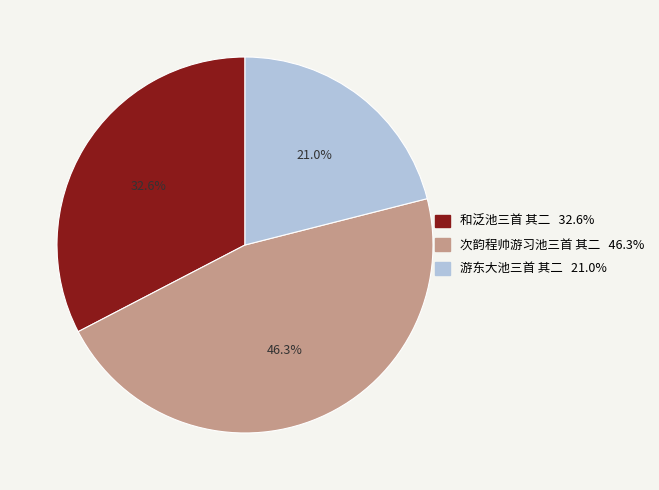

Is the sum of 次韵程帅游习池三首 其二 and 和泛池三首 其二 greater than half?

Yes